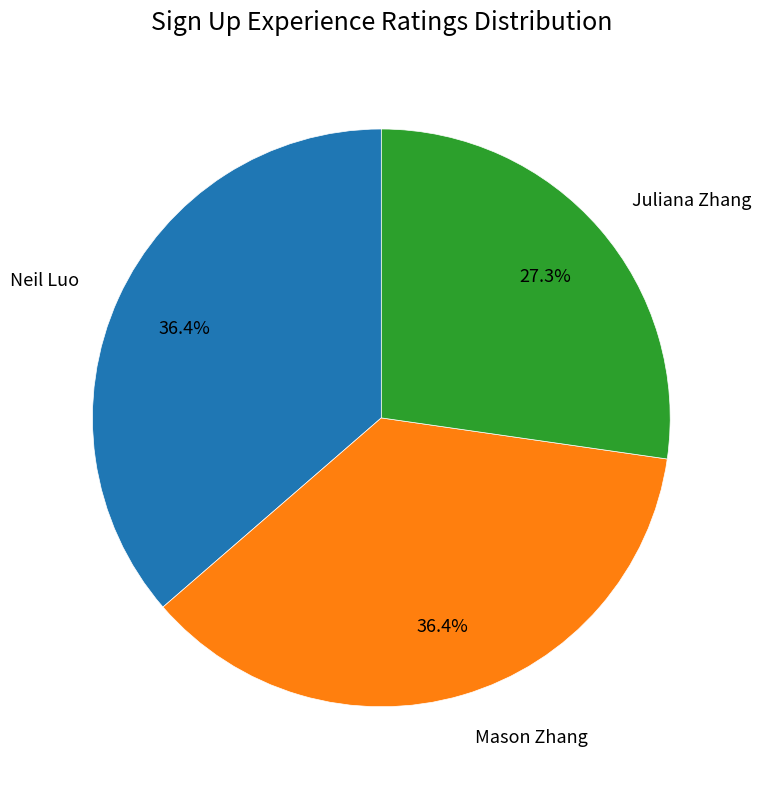

What is the ratio of the value at Mason Zhang to the value at Juliana Zhang?

1.3